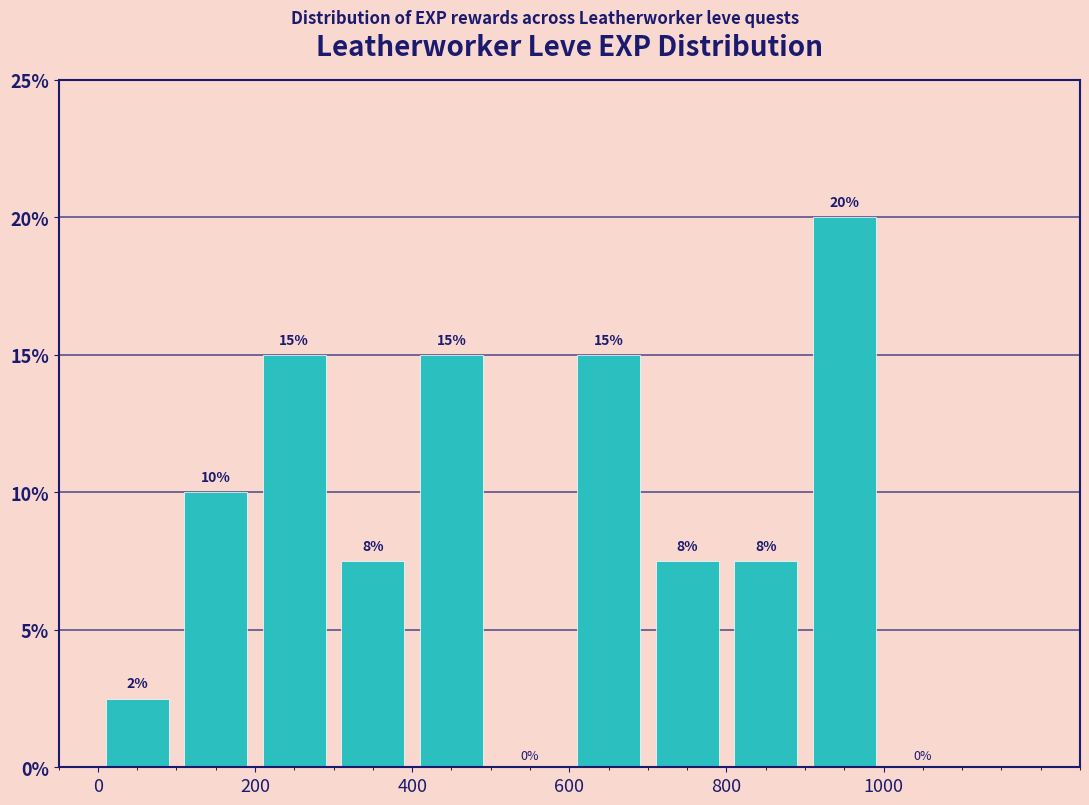

Over which range of the x-axis is the bar tallest?

900 to 1000